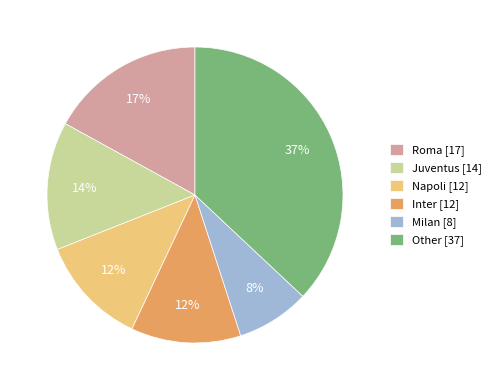

Does any single category account for the majority?

No